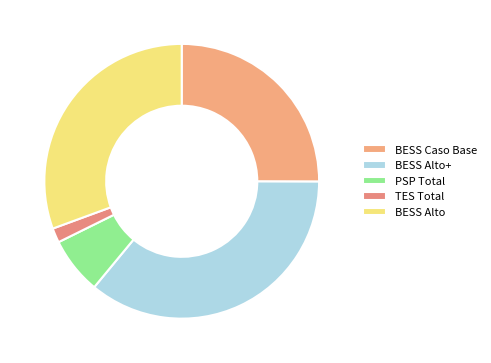

How many segments does this pie chart have?

5